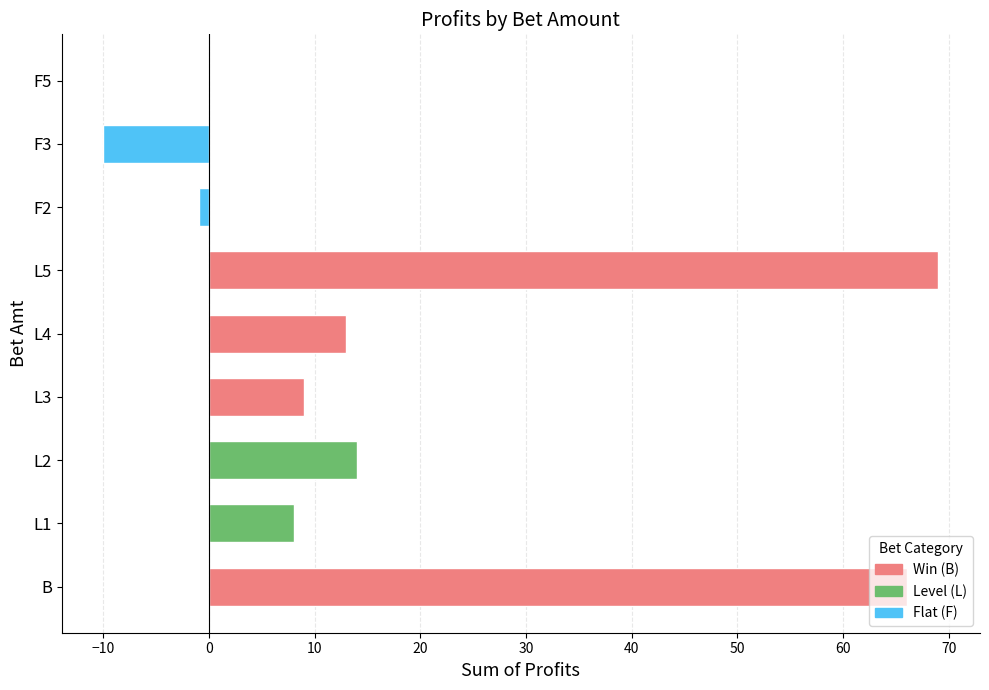

Is it true that the value at B is 22?

False